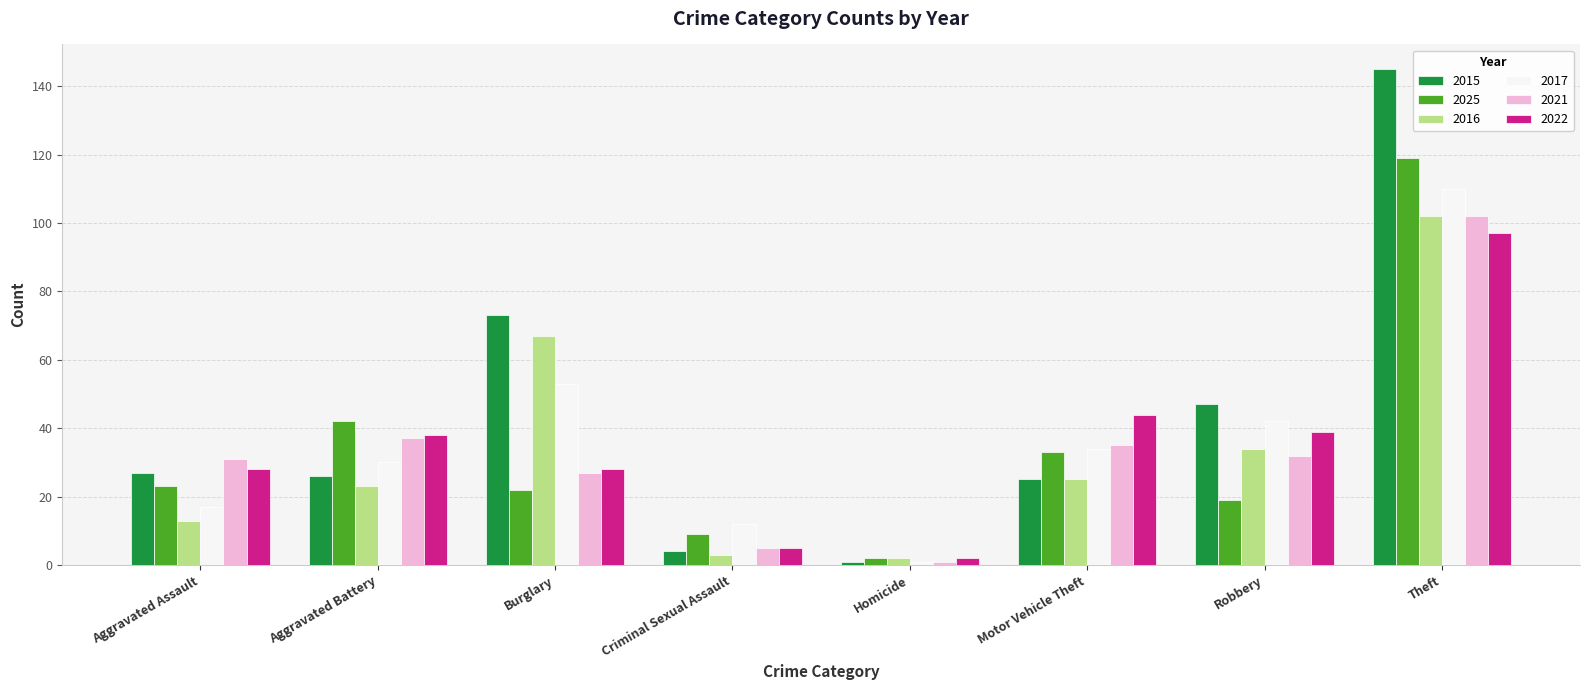

At which label does 2015 reach its peak?

Theft